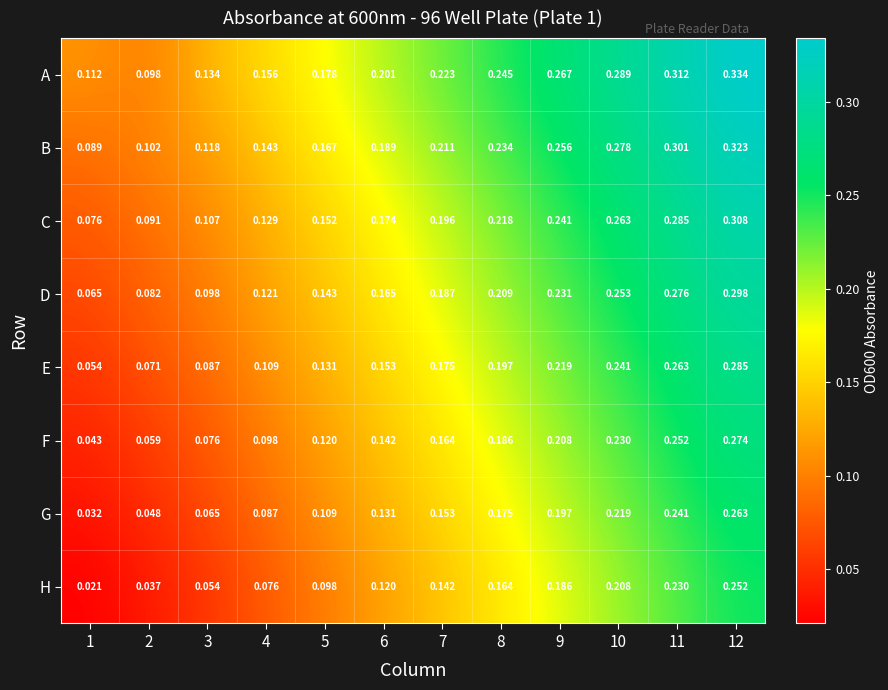

Which series has the largest range (max minus min)?

A